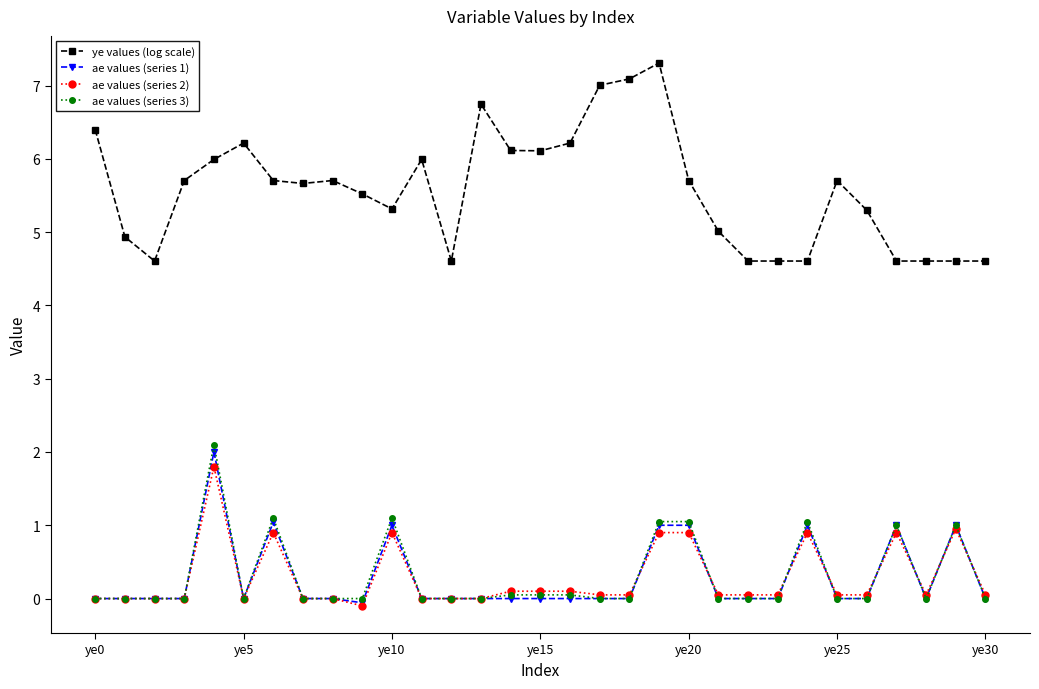

Which series has the largest total across all categories?

ye values (log scale)